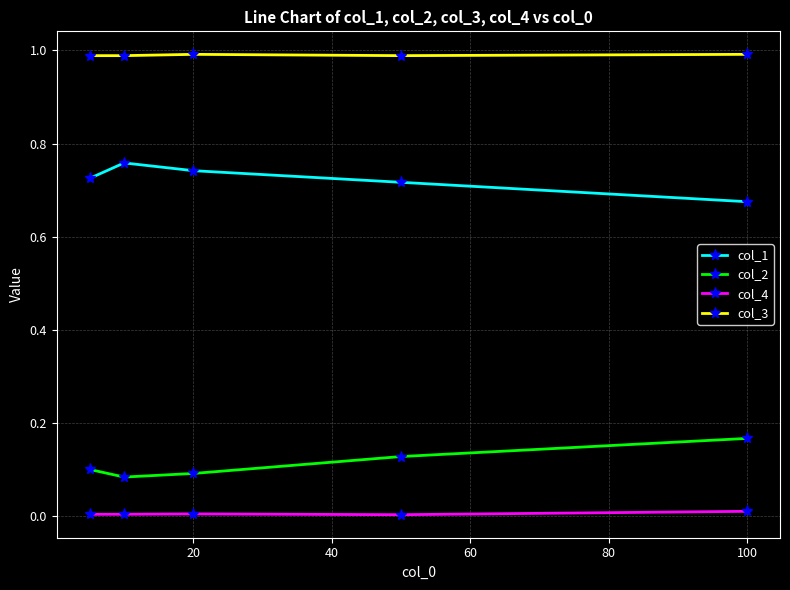

True or false: col_3 has more than 2 interior local peaks.

False